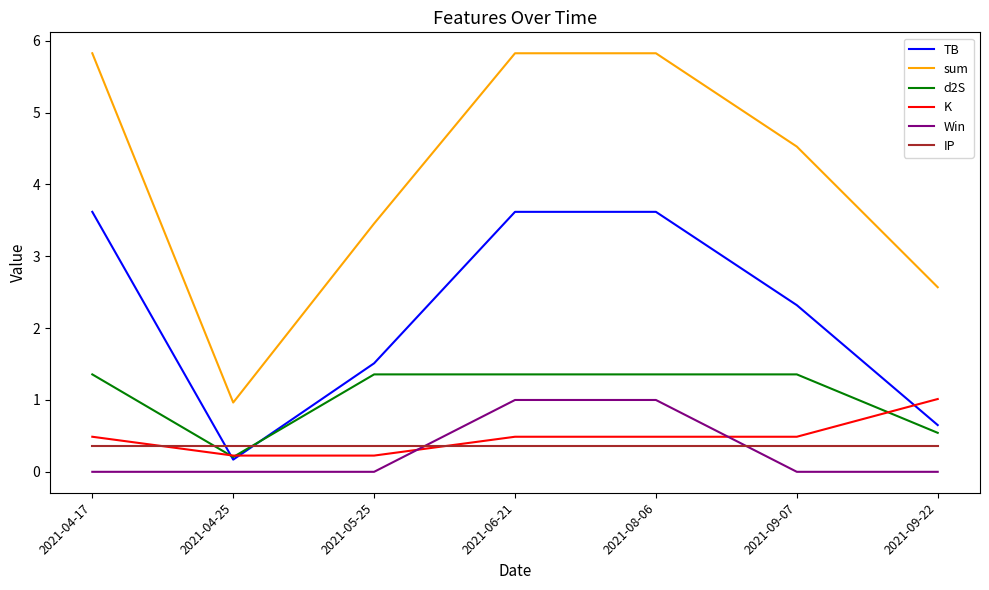

What is the total value across all series at 2021-04-25?

1.9